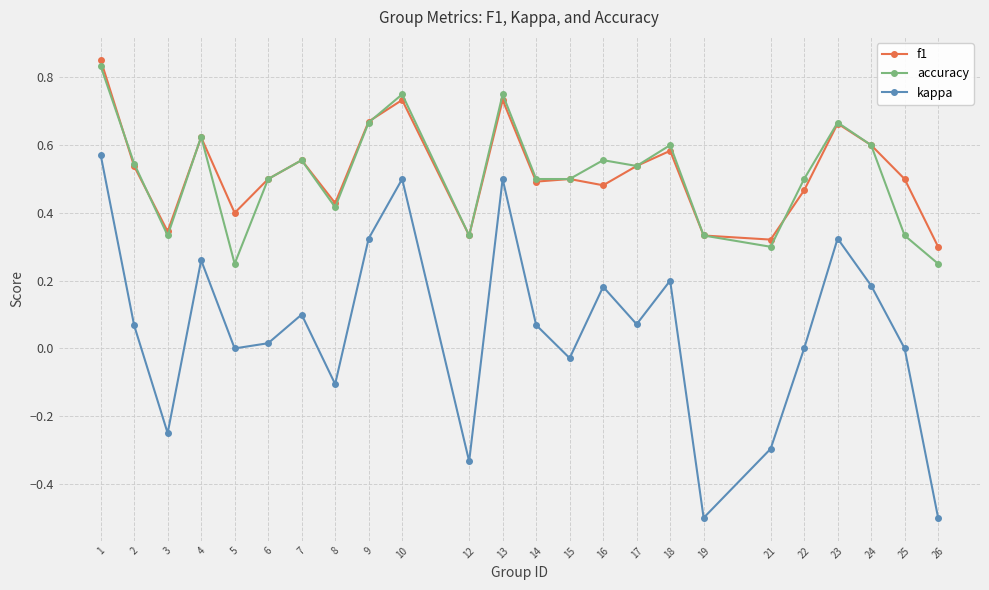

Where is the first local minimum for kappa?

3